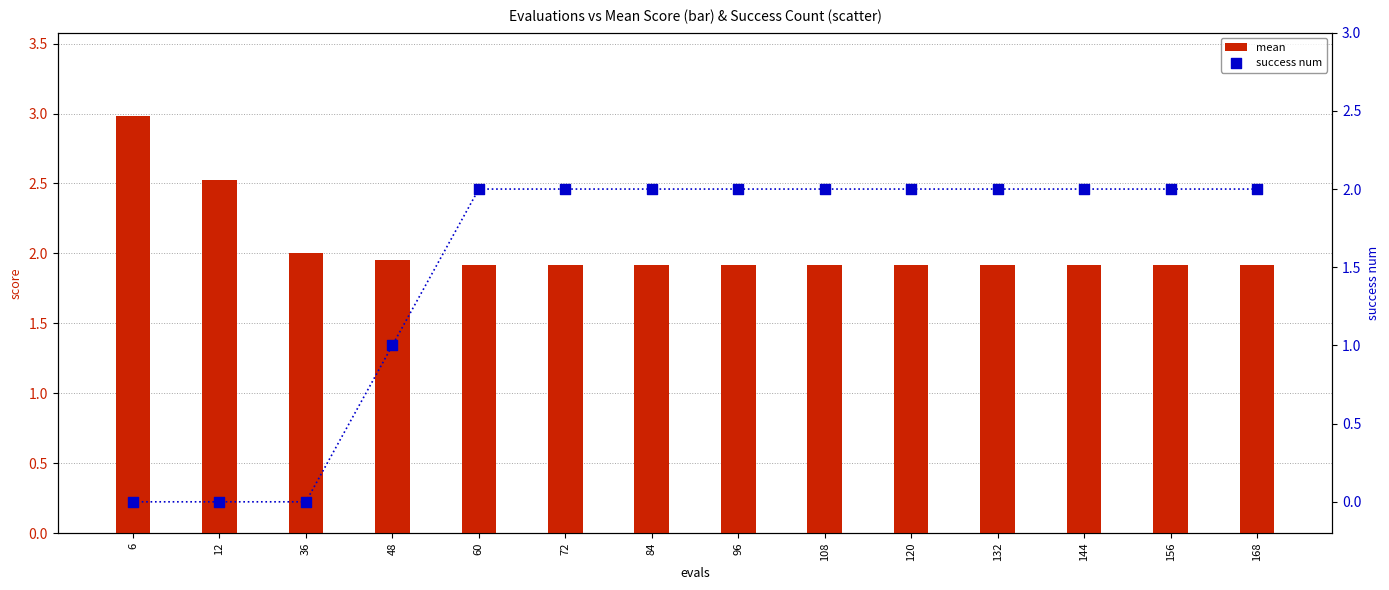

Which series reaches the minimum Y coordinate?

success num